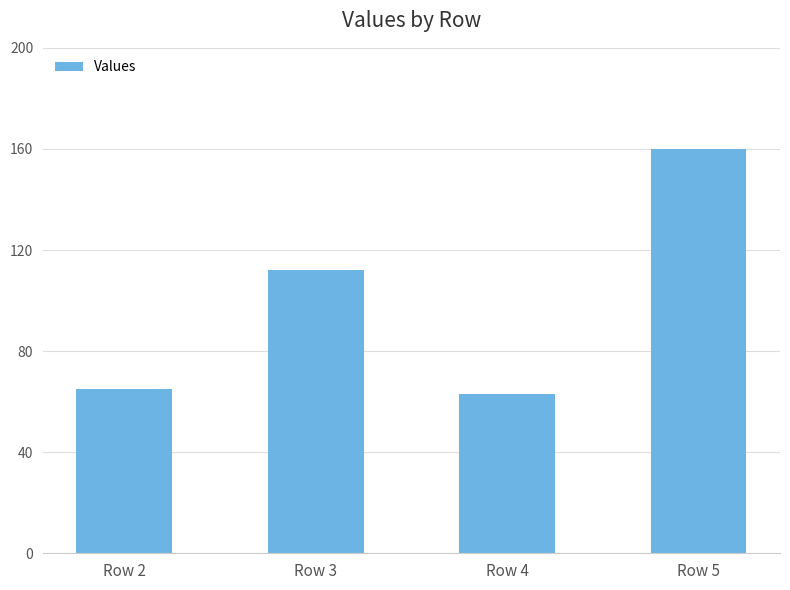

The chart shows a value of 65 at Row 2. True or false?

True